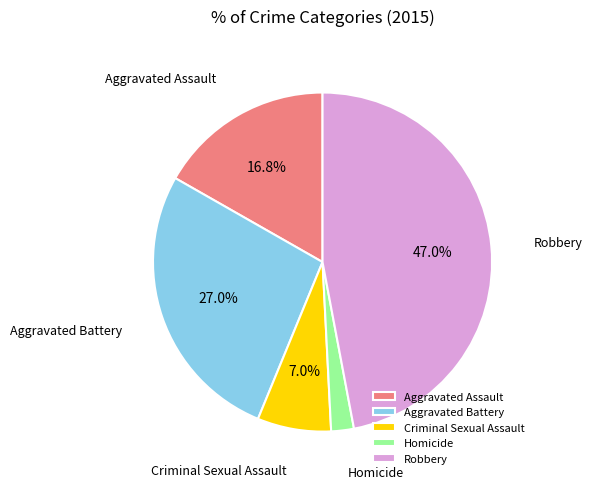

To the nearest percent, what is the difference between the largest and smallest slice percentages?

45%